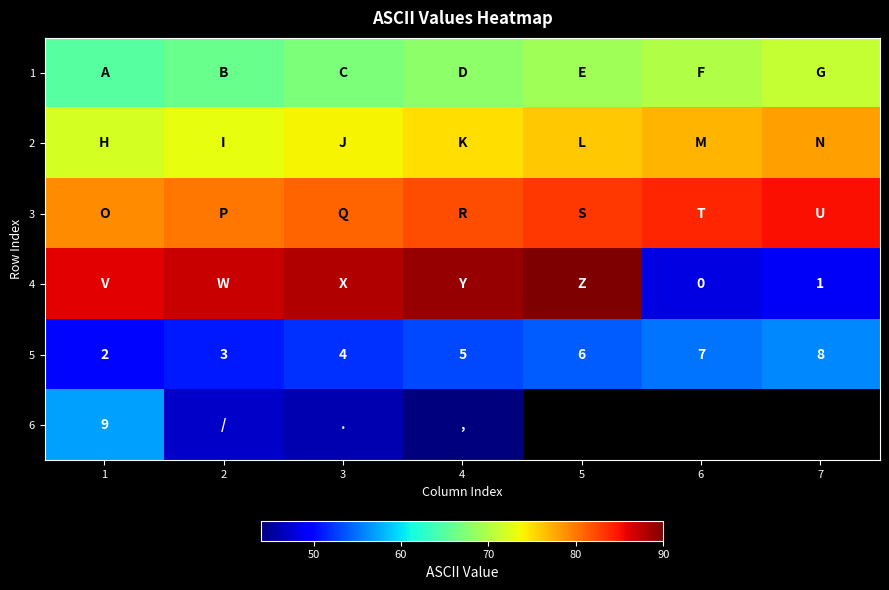

What is the difference between the maximum and minimum values in the 5 series?

6